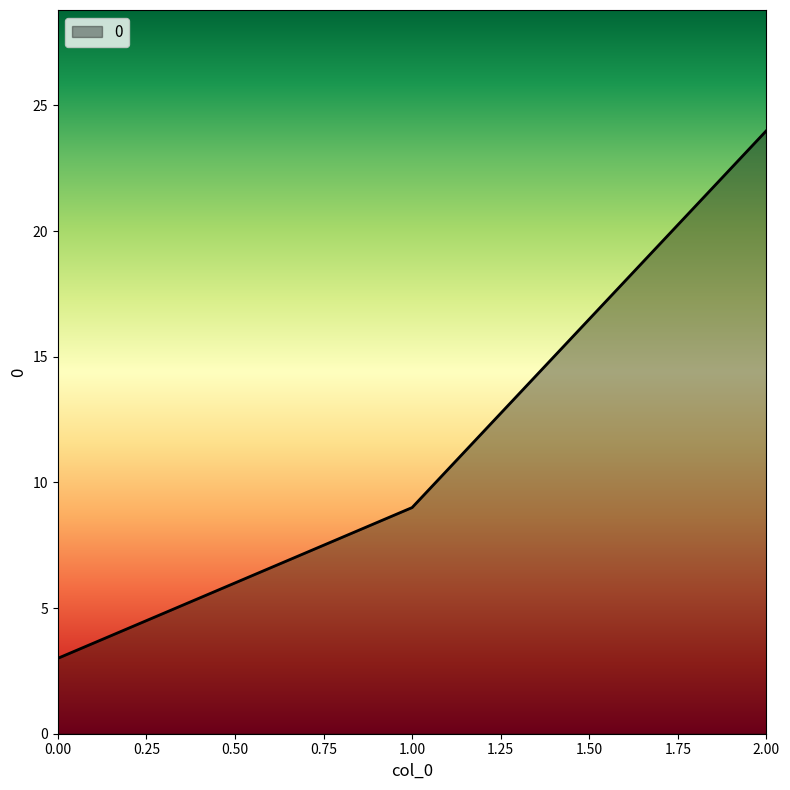

What is the approximate value at 1.00, to the nearest 5?

10